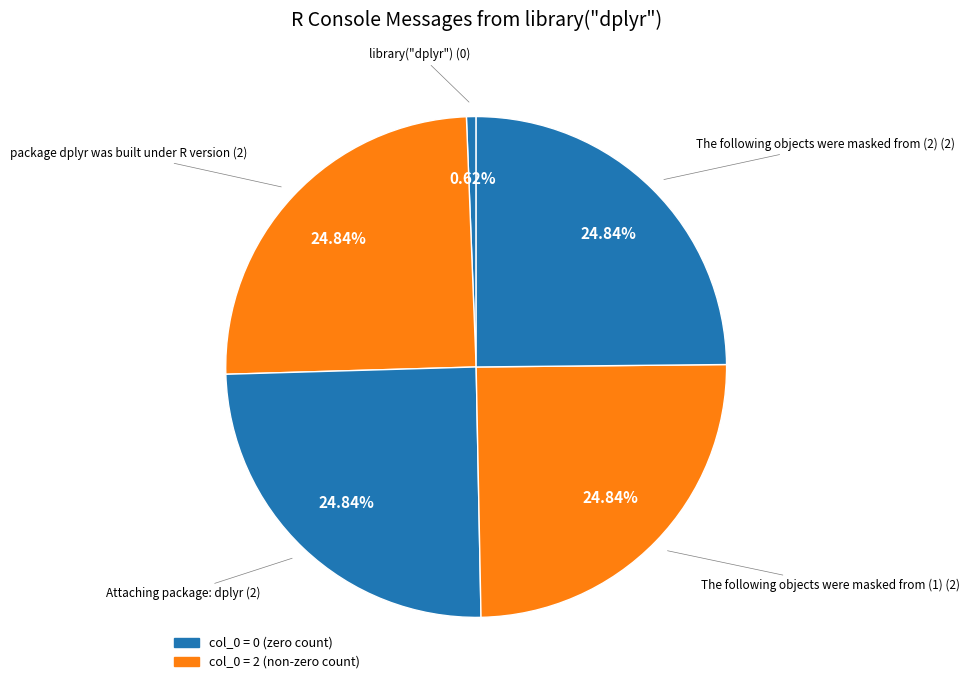

How many segments does this pie chart have?

5